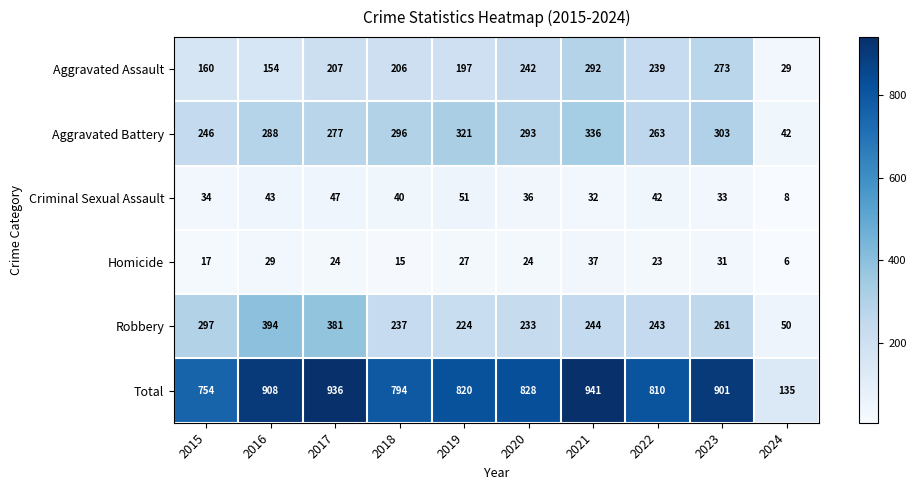

At which category is the sum across all series the highest?

2021